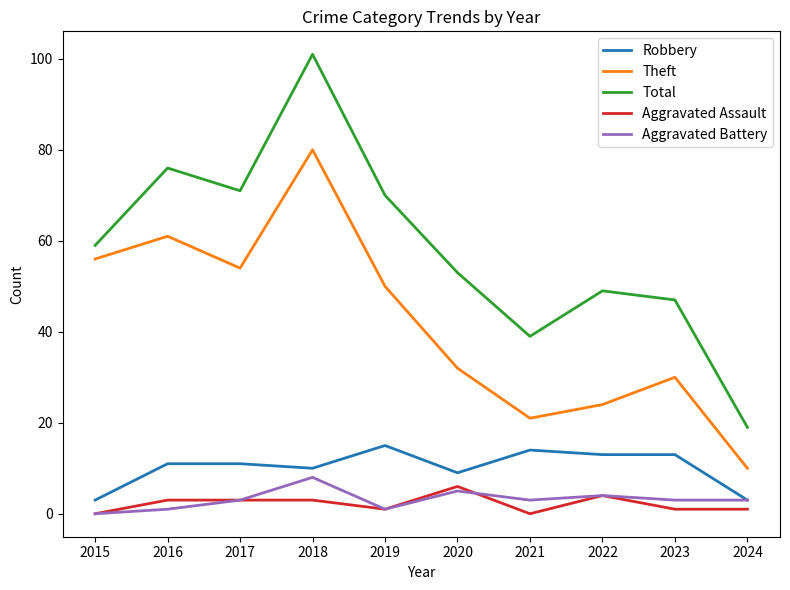

What are all the series names shown in the legend?

Robbery, Theft, Total, Aggravated Assault, Aggravated Battery